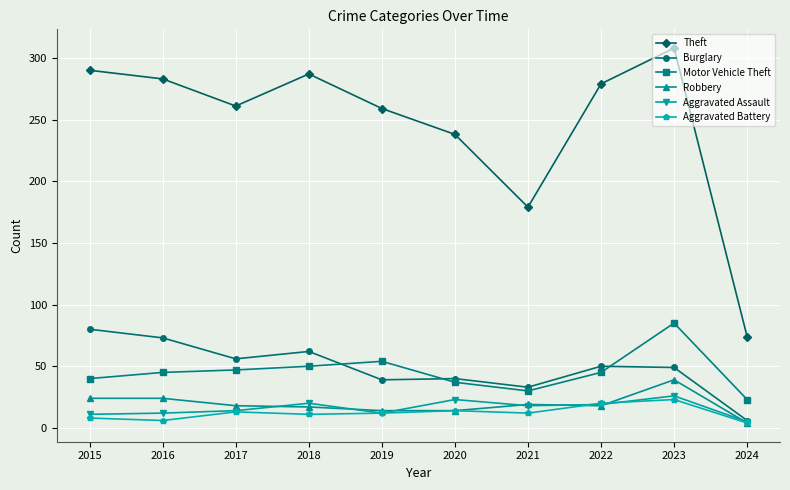

What is the value of the Burglary point at the 4th from the left?

62